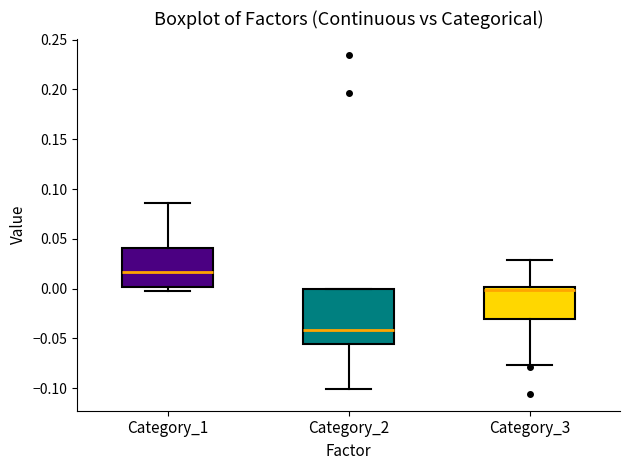

Which box's median line is the highest?

Category_1